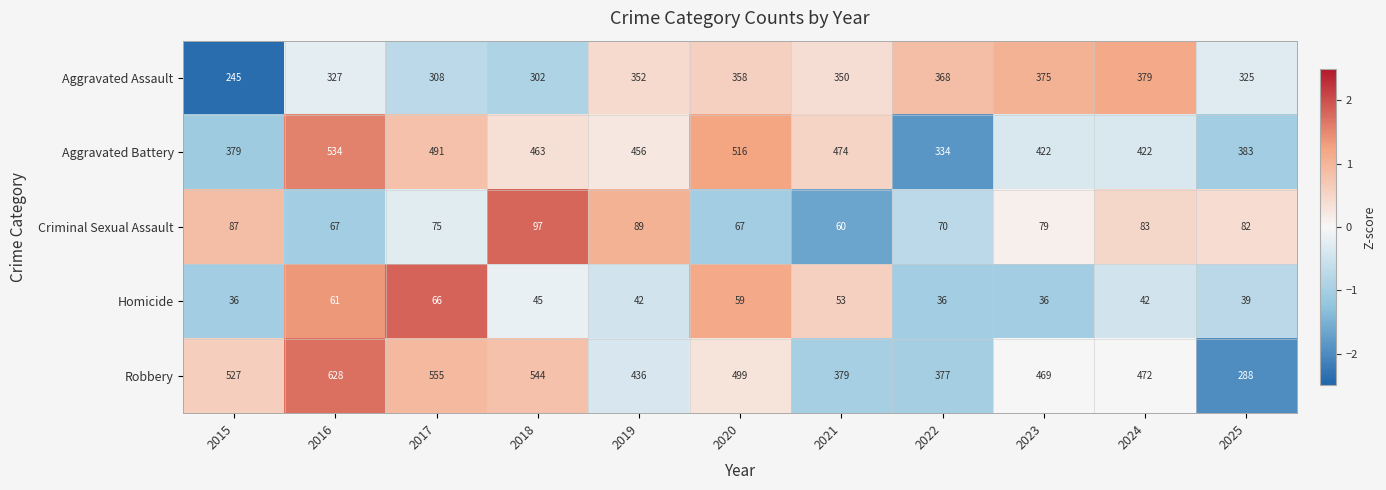

What is the sum of all Robbery values?

5174